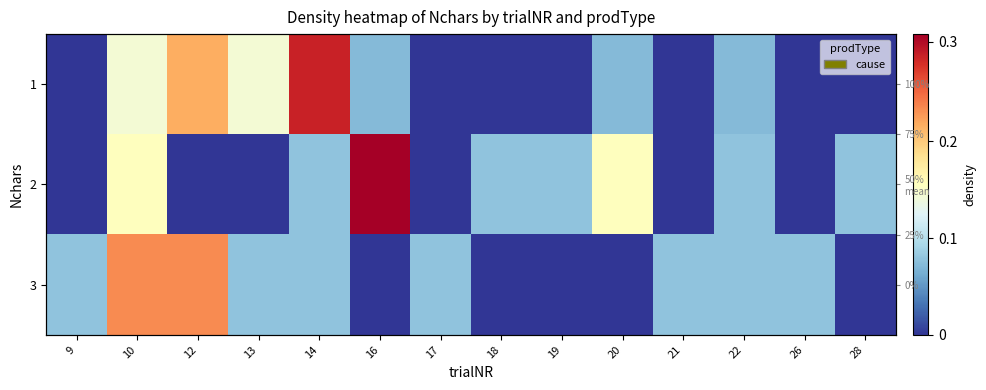

What is the total value across all series at 26?

0.1